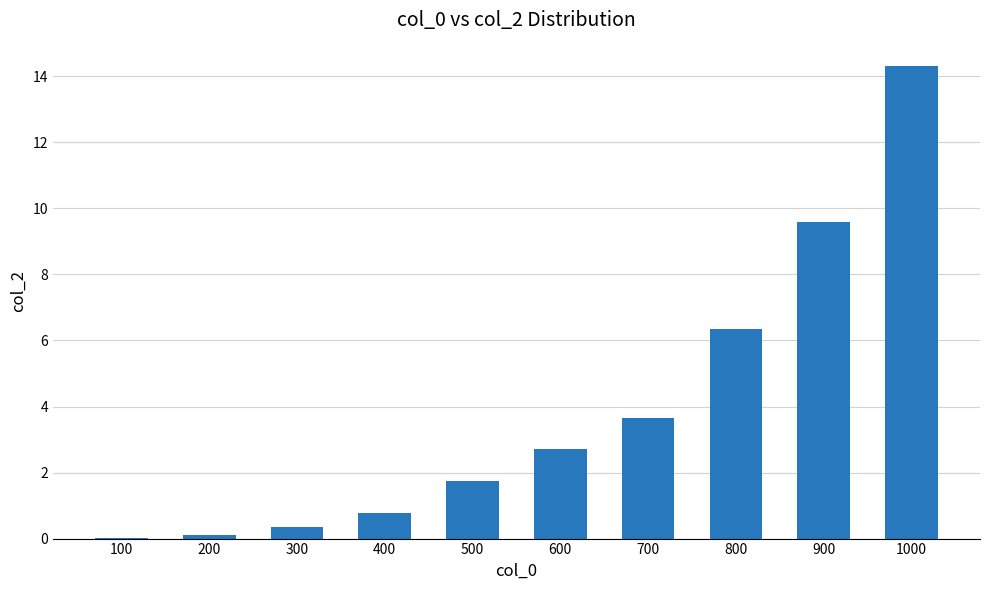

Which has a higher value, 700 or 600?

700